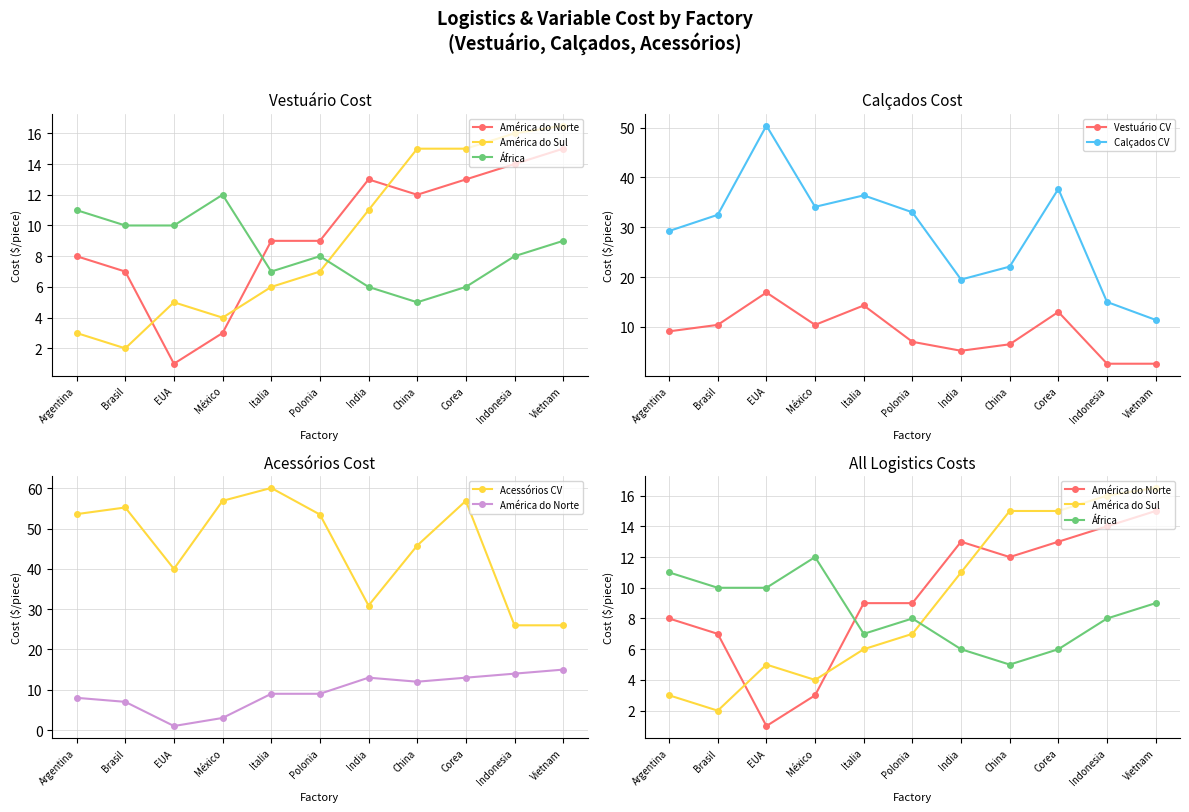

True or false: Acessórios CV and América do Sul cross at least once.

False